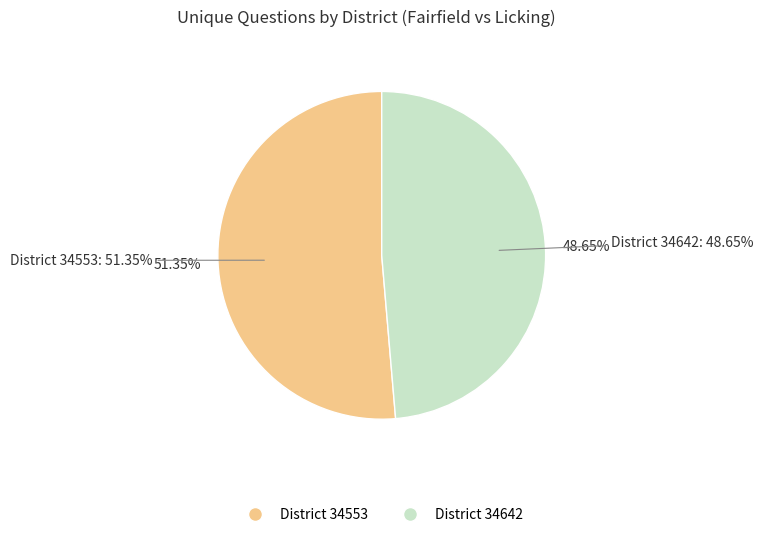

What is the largest slice in the pie chart?

34553